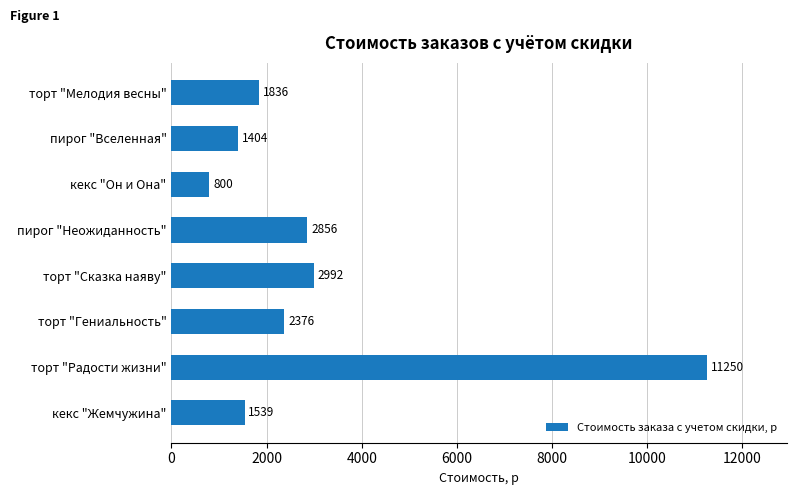

Reading top to bottom, extract all data points from this chart.

1836	1404	800	2856	2992	2376	11250	1539